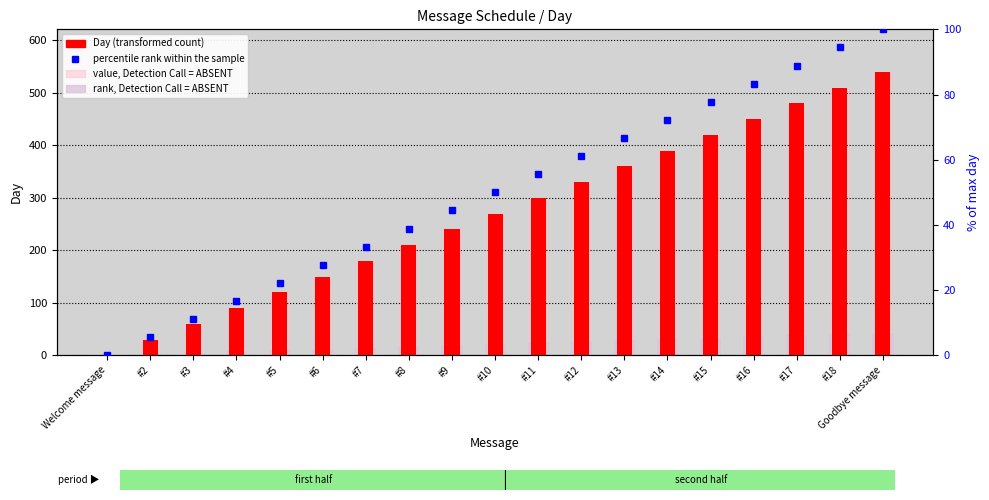

What value does the percentile rank within the sample series have at #11?

55.6